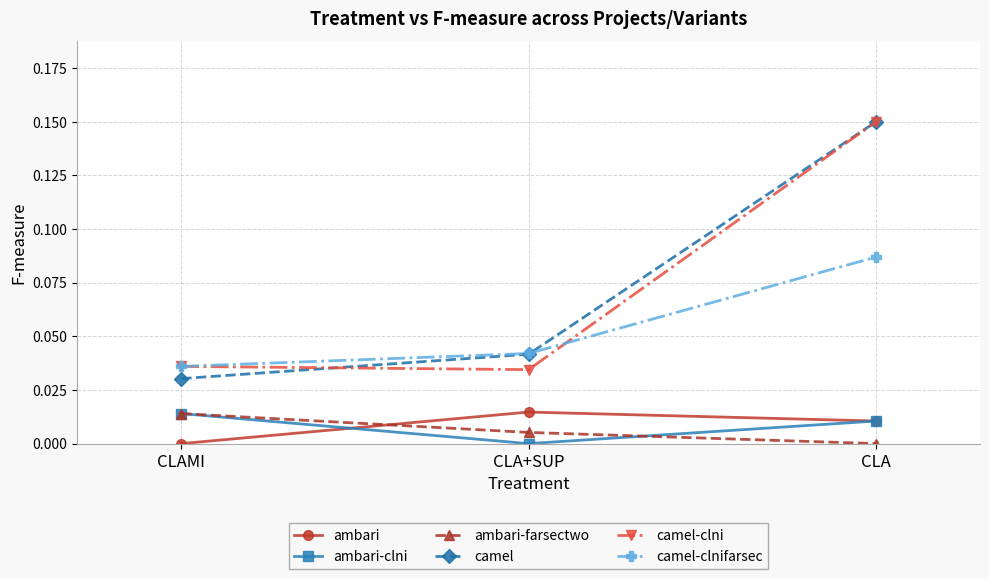

At how many categories does at least one series exceed 0?

3